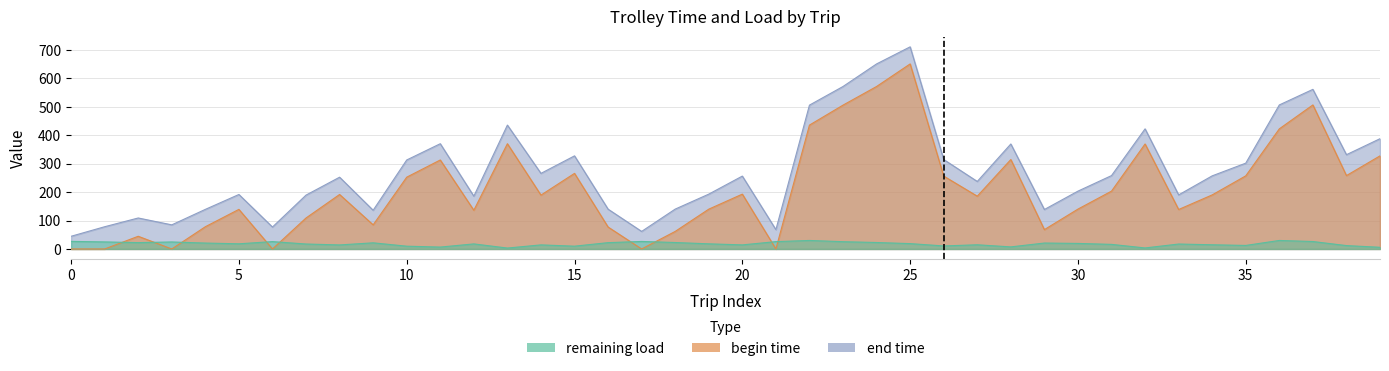

In remaining load, how many points are higher than both neighbors (excluding endpoints)?

11